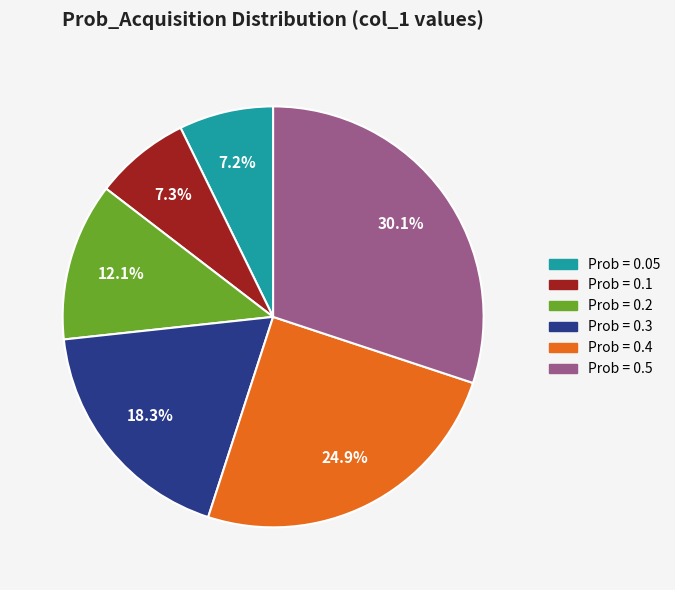

Is there a majority slice in this chart?

No